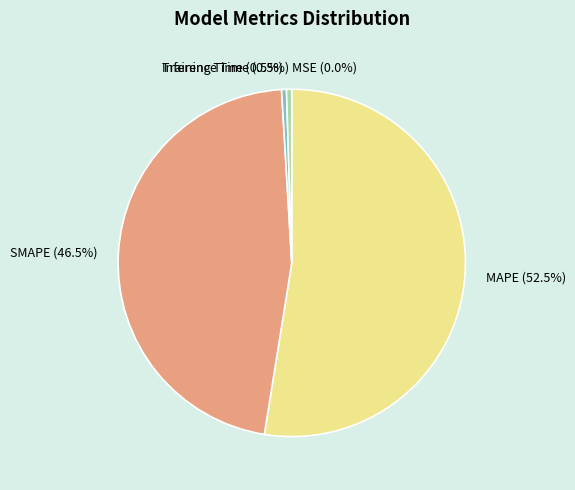

Between Training Time and SMAPE, which is larger?

SMAPE